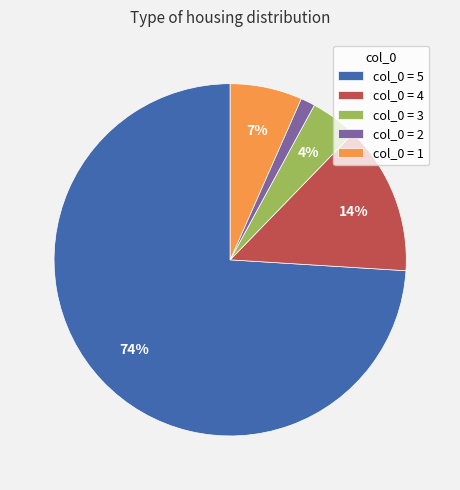

Approximately how many times larger is the value at col_0 = 3 compared to col_0 = 4?

0.3